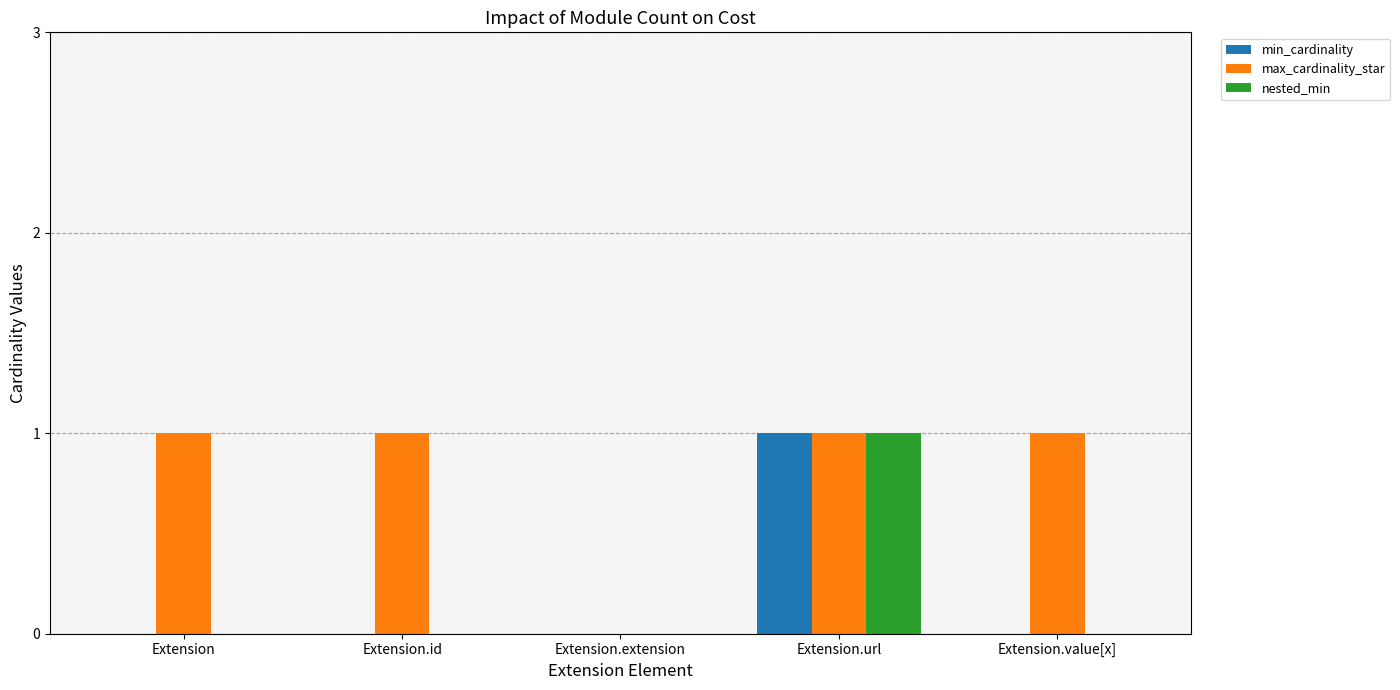

Reading left to right, extract all data points from this chart.

min_cardinality: 0	0	0	1	0
max_cardinality_star: 1	1	0	1	1
nested_min: 0	0	0	1	0